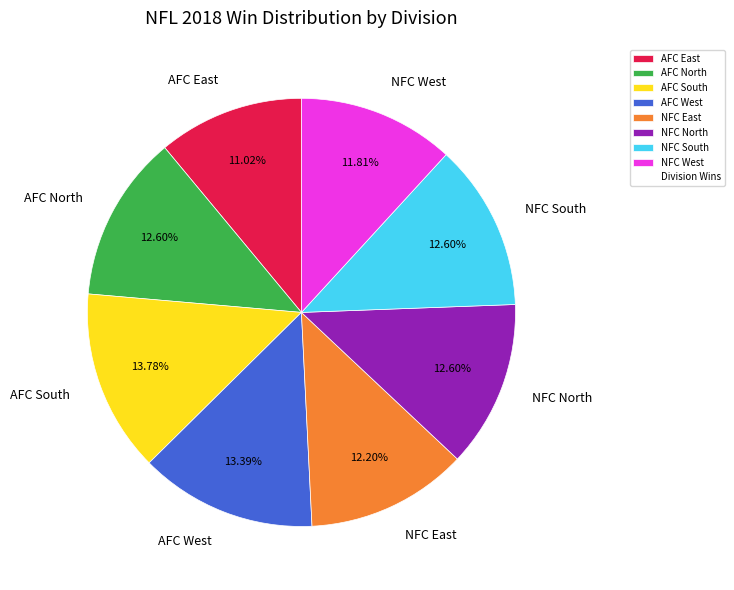

What is the smallest slice in the pie chart?

AFC East